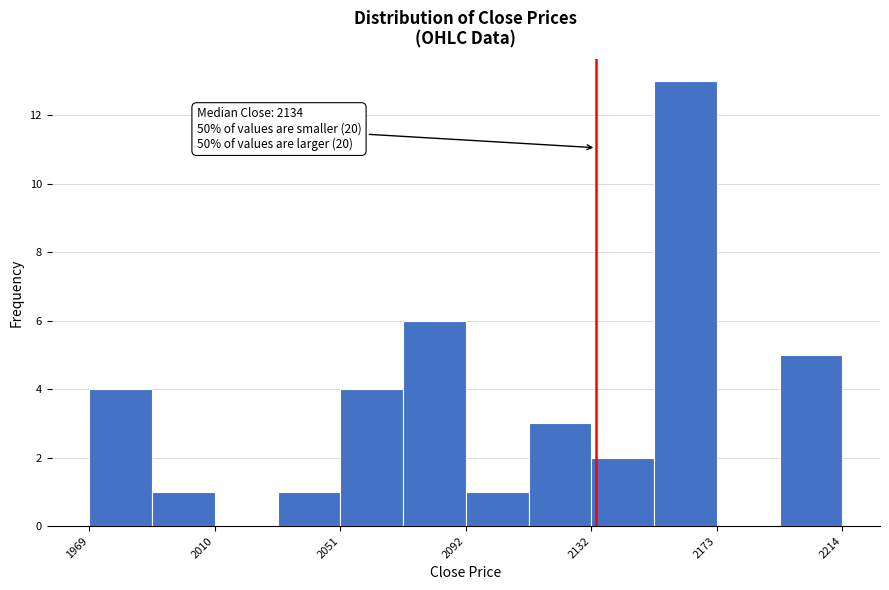

Which range on the x-axis has the tallest bar?

2155 to 2175